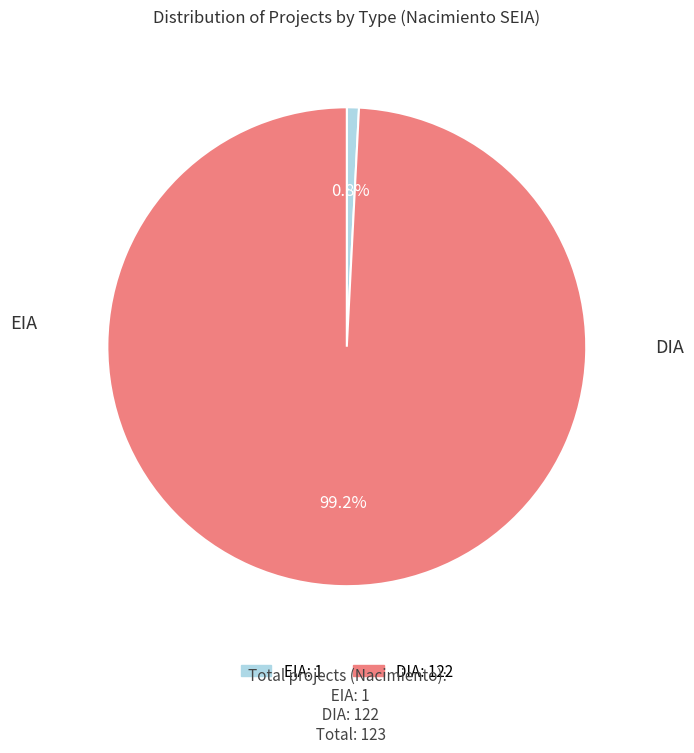

Is it true that DIA is 99% of the pie?

True